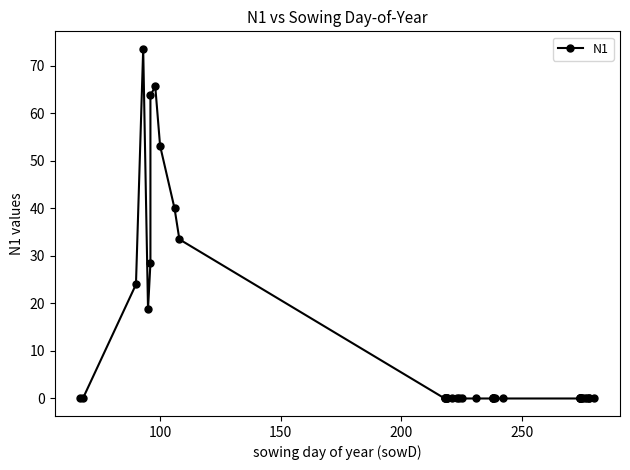

What is the difference between the maximum and second lowest values?

73.6